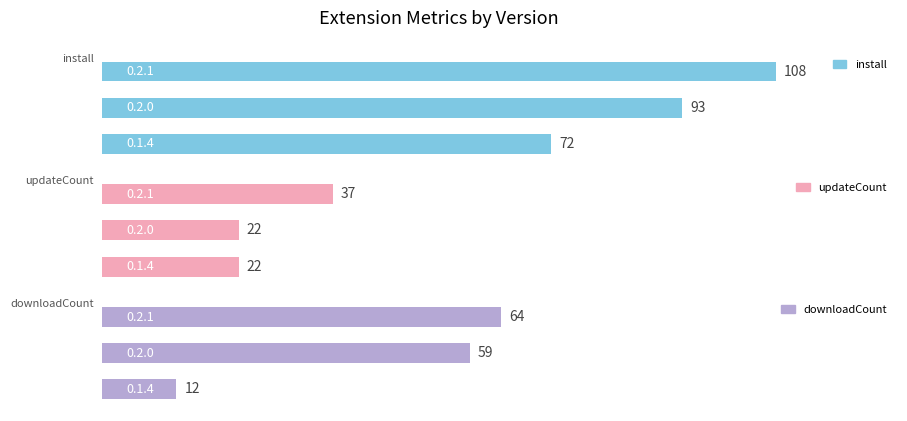

Read the install value at 1, to the nearest 10.

90